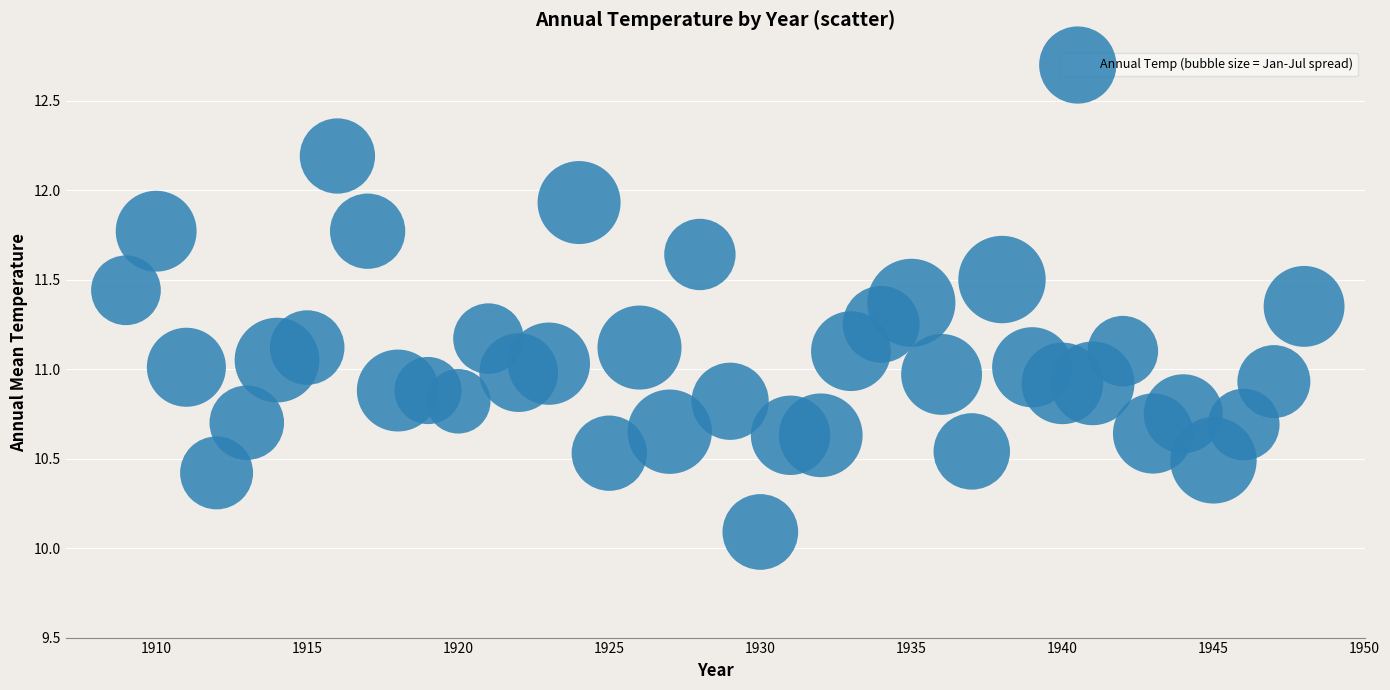

What is the range of X values (max minus min)?

39.0